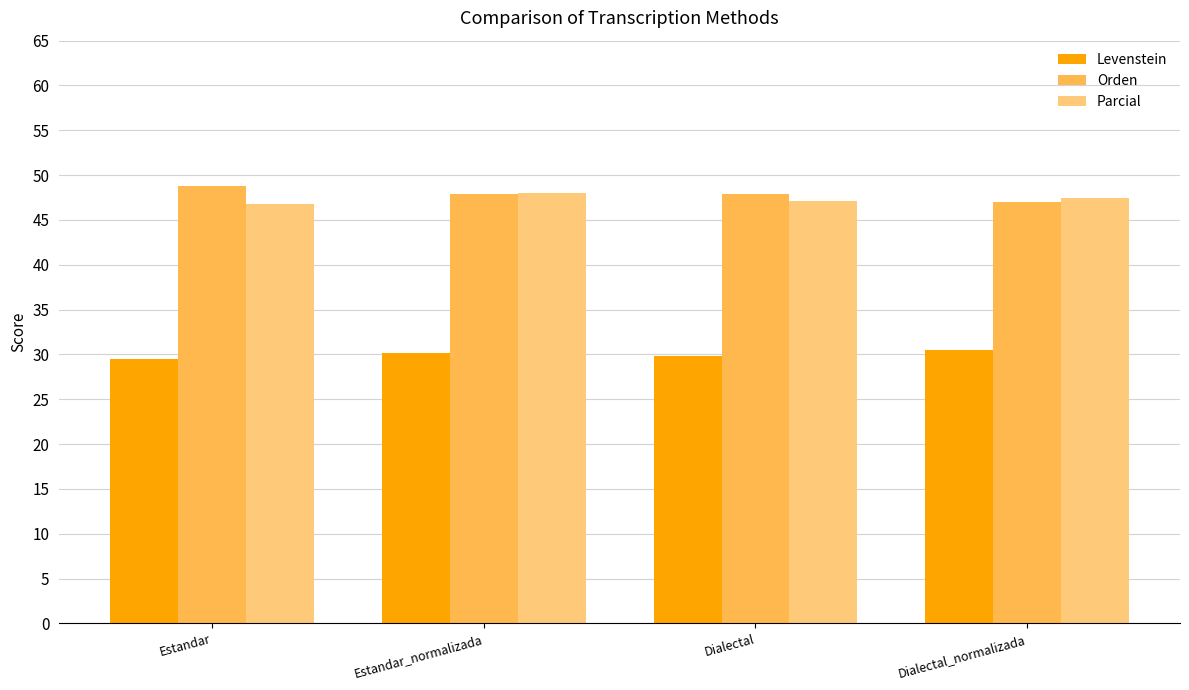

What is the average value of the Parcial series?

47.3